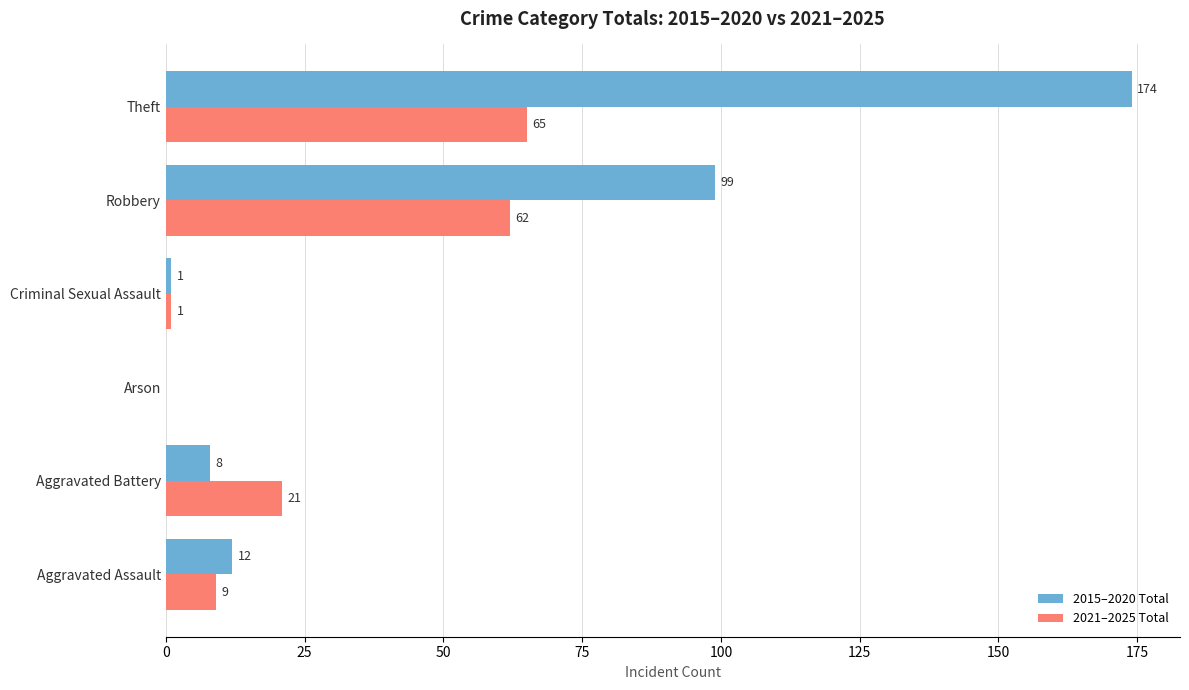

What is the highest value of the 2021–2025 Total series?

65